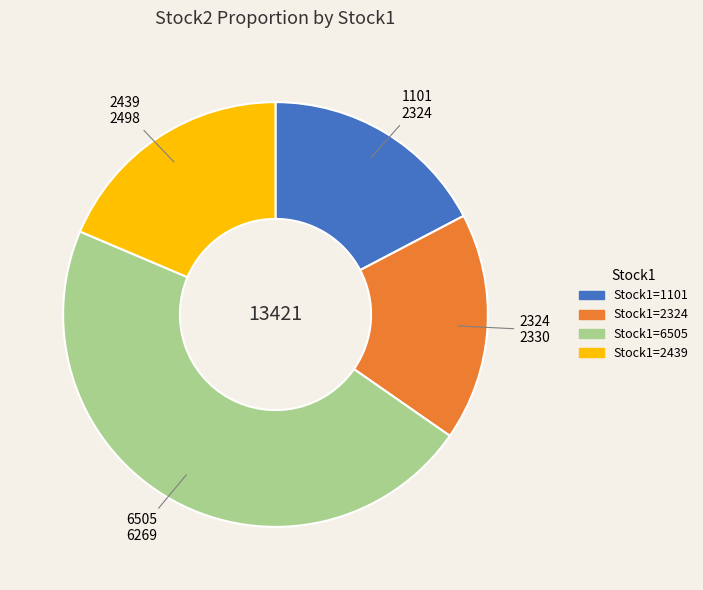

Is there any slice that represents more than half of the pie?

No